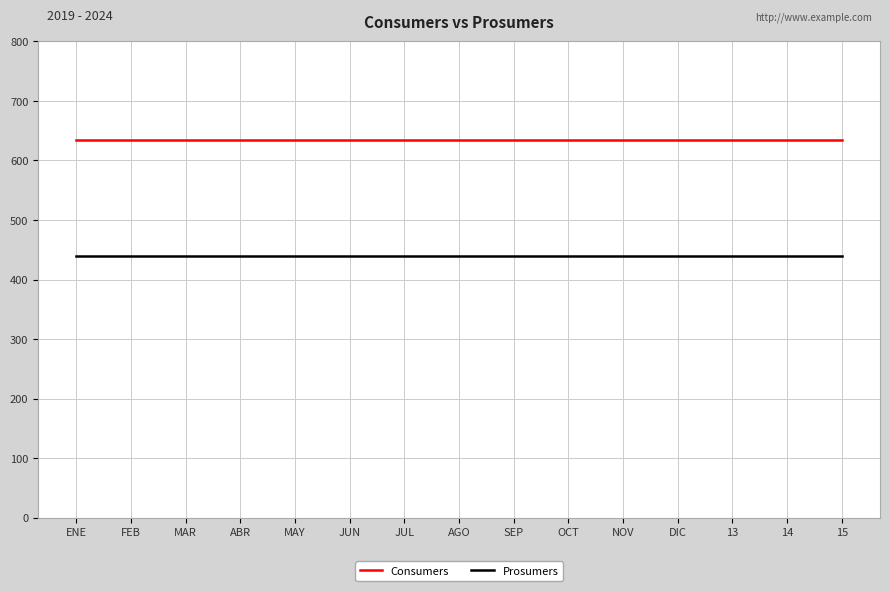

True or false: Consumers and Prosumers intersect in this chart.

False